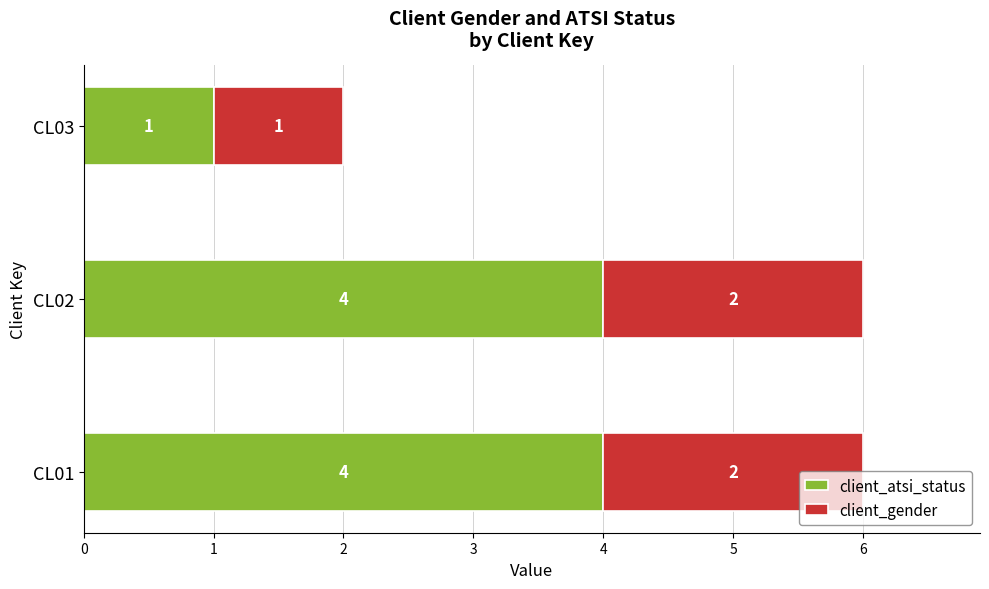

What is the difference between the maximum and minimum values in the client_atsi_status series?

3